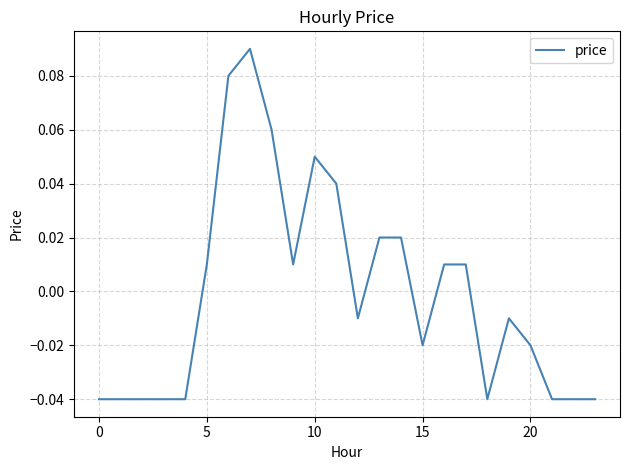

Is this an area chart (filled region under the line)?

No